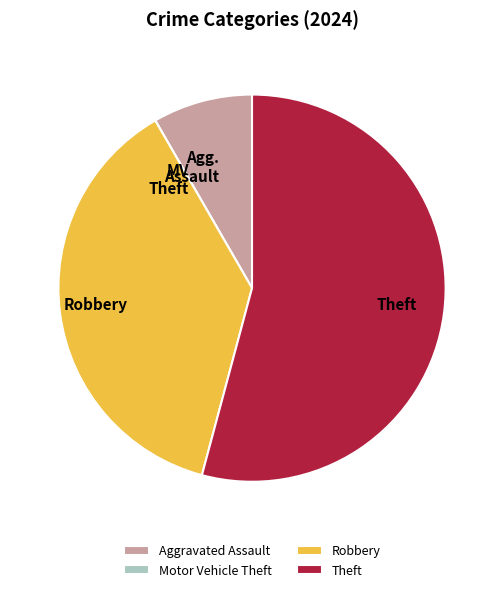

Do Aggravated Assault and Theft together represent more than half of the pie?

Yes